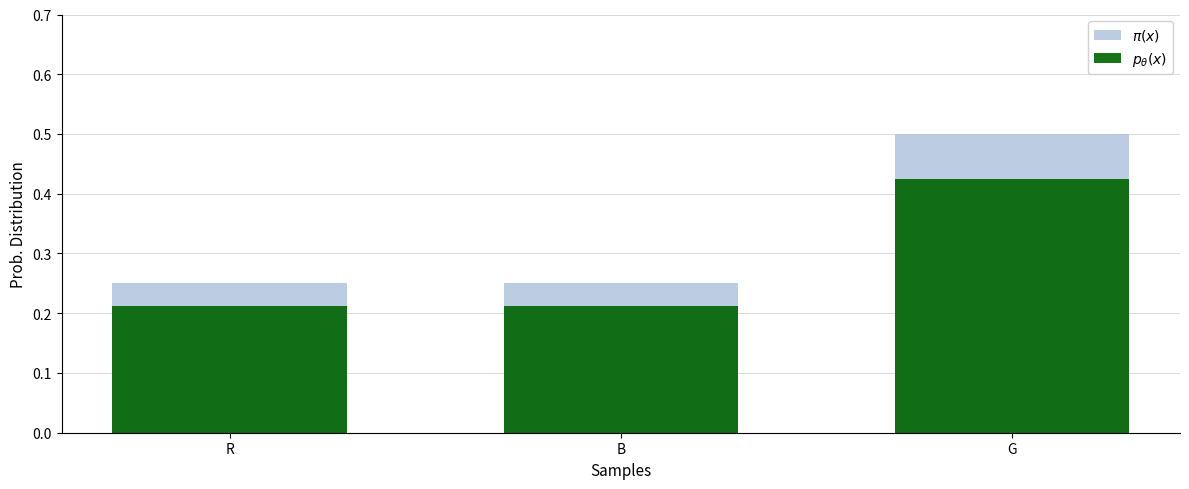

List the series in order of their peak value, lowest first.

$p_\theta(x)$, $\pi(x)$